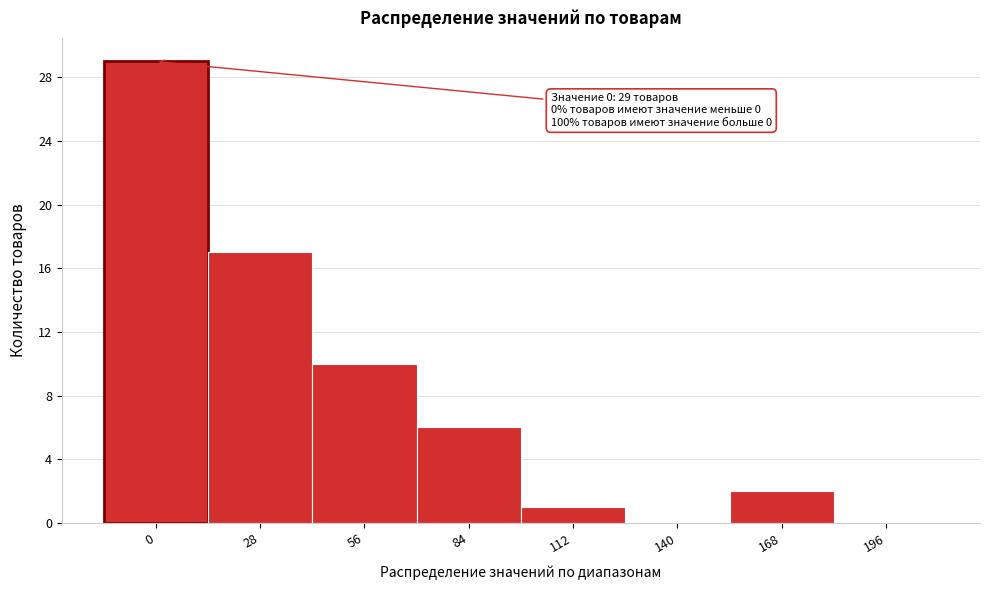

Reading left to right, what are all the values shown in this chart?

0=29	28=17	56=10	84=6	112=1	140=0	168=2	196=0